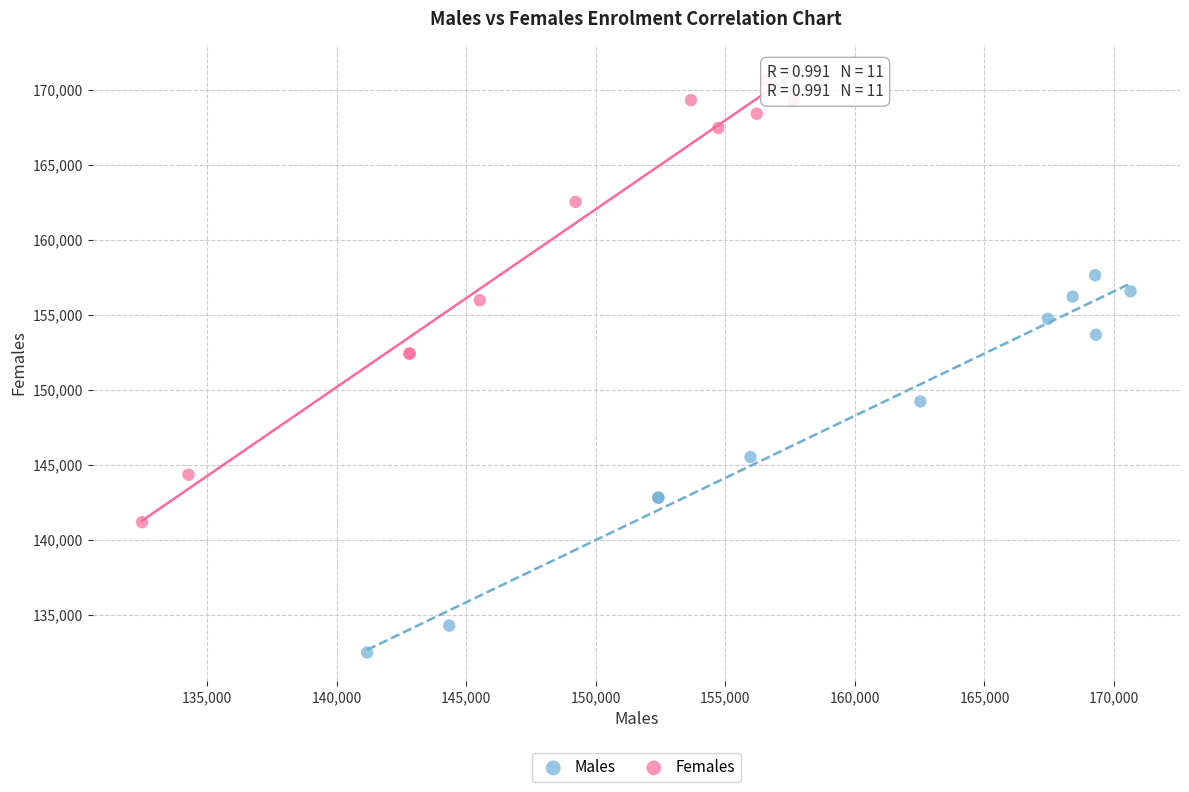

Which series contains the lowest Y value?

Males